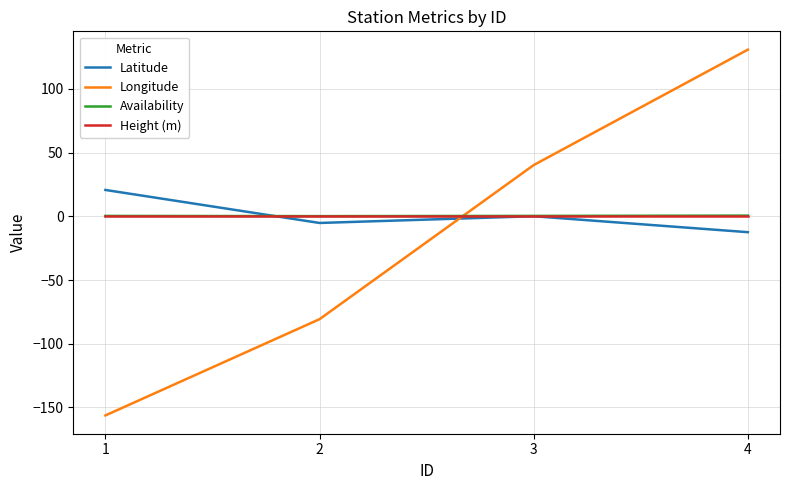

Rank the categories by Longitude value from lowest to highest.

1, 2, 3, 4